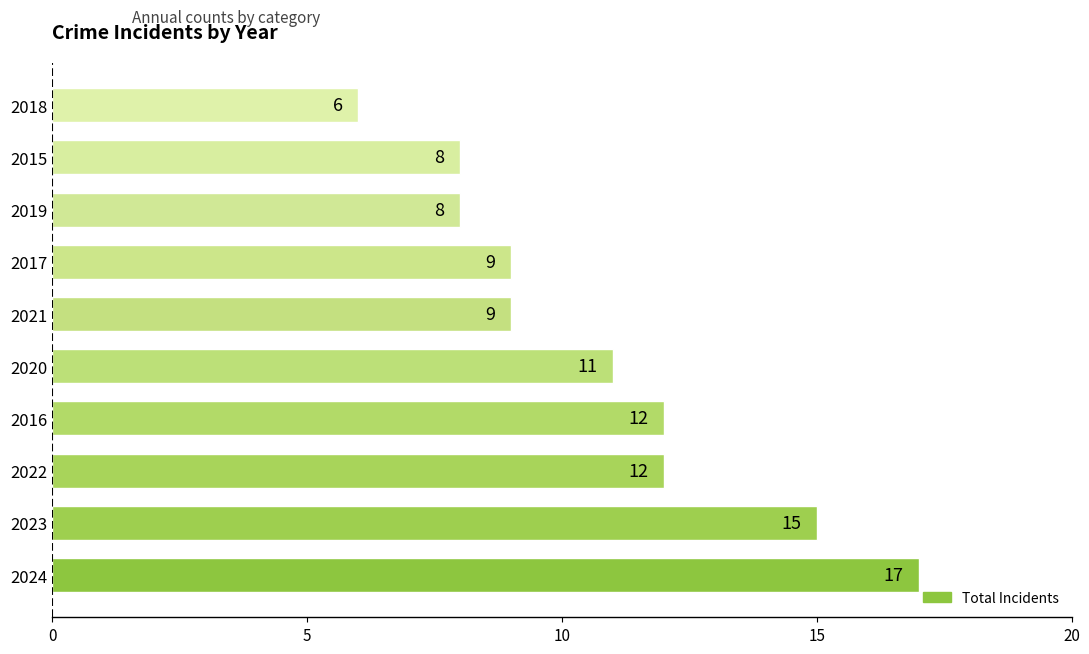

How many data points are less than 11?

5